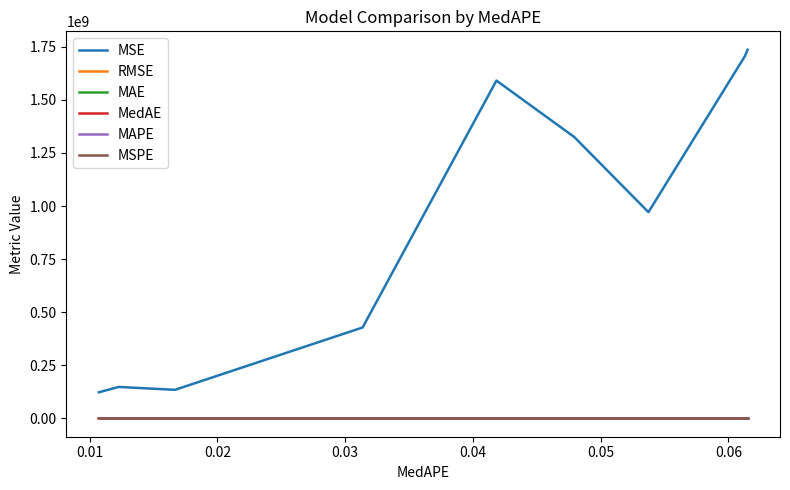

True or false: RMSE and MAPE cross at least once.

False